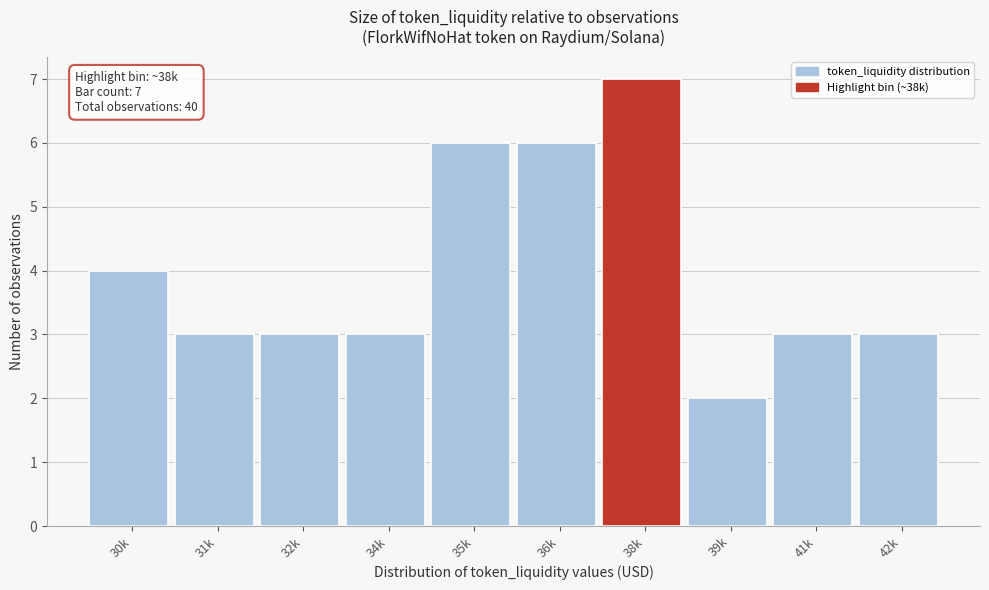

Reading left to right, extract all data points from this chart.

4	3	3	3	6	6	7	2	3	3